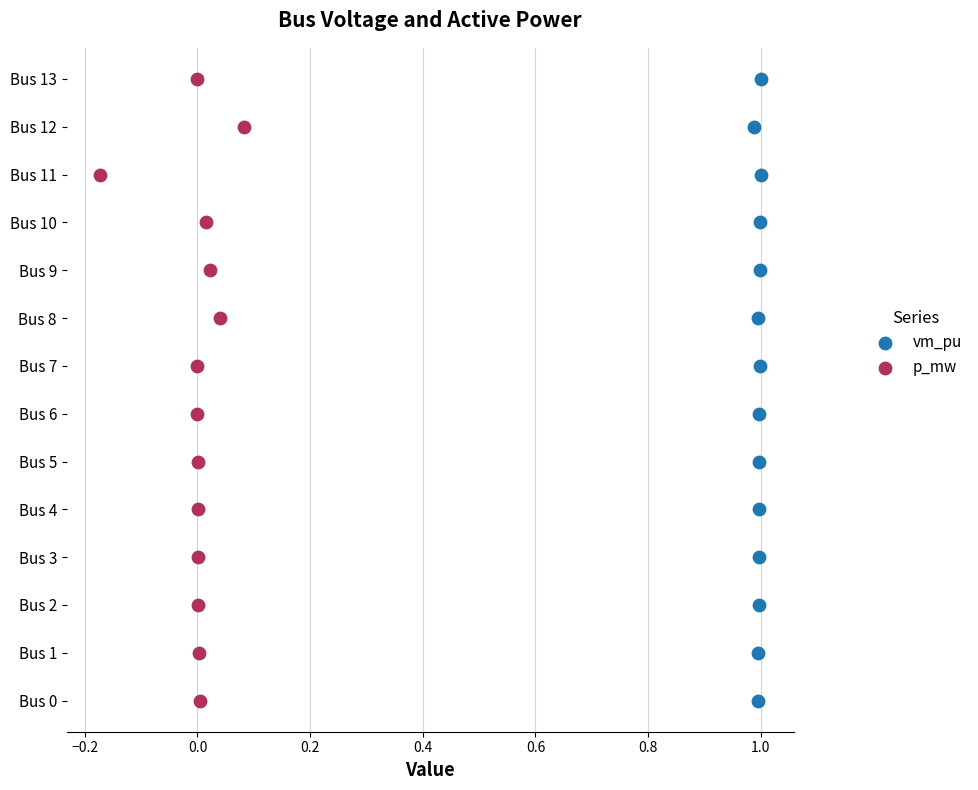

What are all the series names shown in the legend?

vm_pu, p_mw